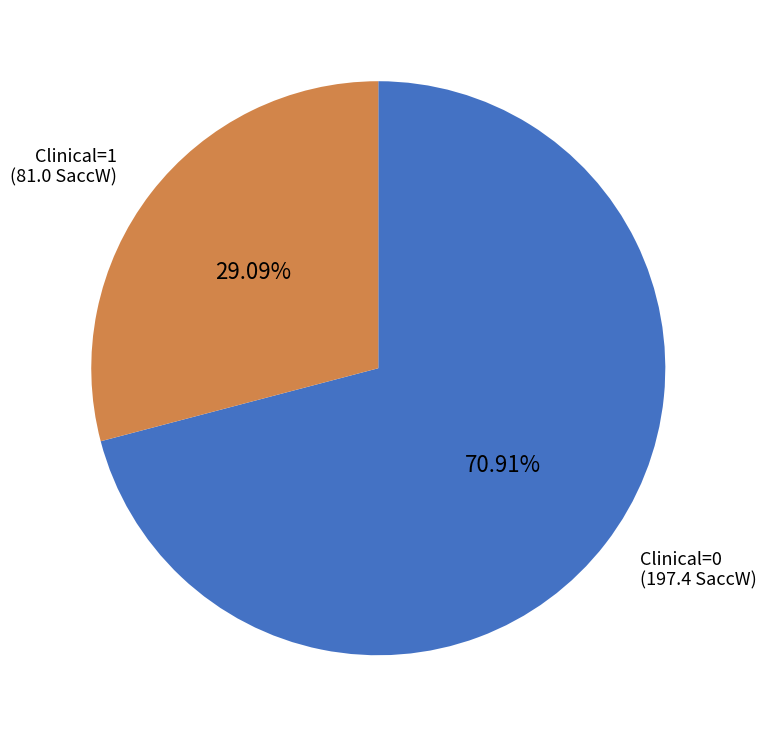

Does Clinical=1 account for over 50% of the chart?

No